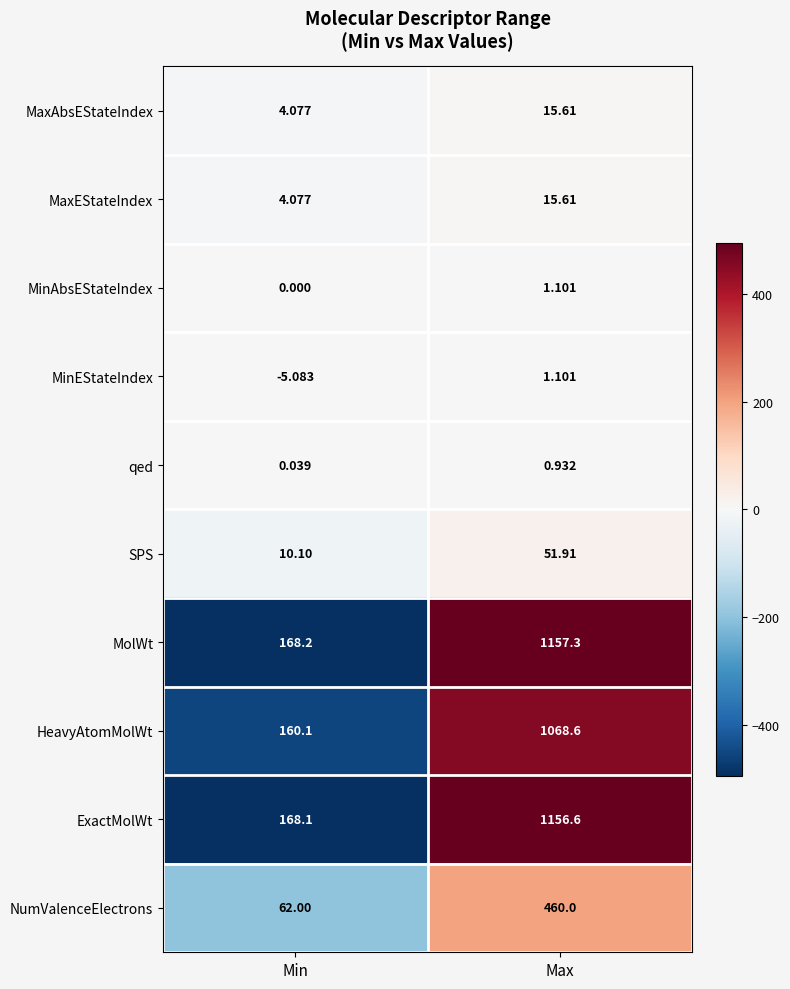

What is the greatest value displayed?

1157.3